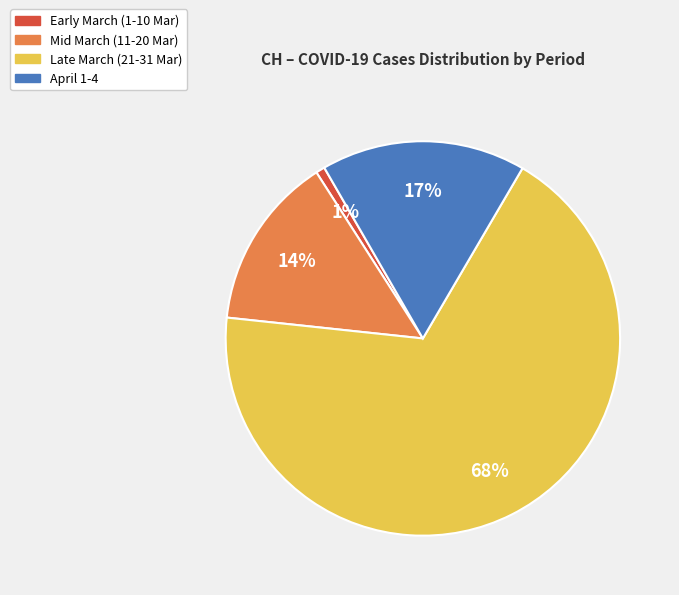

Is there any slice that represents more than half of the pie?

Yes